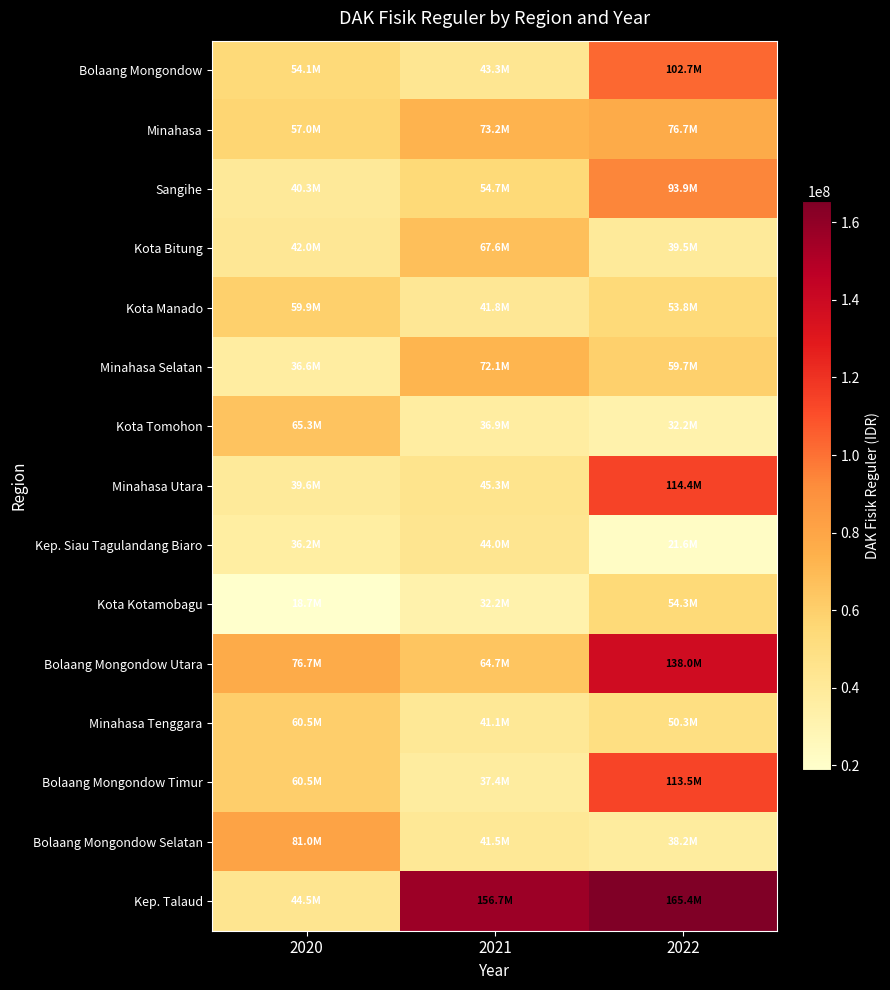

Reading left to right, transcribe all the data shown in this chart.

Bolaang Mongondow: 2020=54068934	2021=43296996	2022=102654898
Minahasa: 2020=56975581	2021=73162674	2022=76739162
Sangihe: 2020=40291879	2021=54738857	2022=93937848
Kota Bitung: 2020=41975259	2021=67648105	2022=39458934
Kota Manado: 2020=59908163	2021=41842589	2022=53782127
Minahasa Selatan: 2020=36595456	2021=72141822	2022=59661246
Kota Tomohon: 2020=65276548	2021=36880339	2022=32198516
Minahasa Utara: 2020=39590882	2021=45348836	2022=114378163
Kep. Siau Tagulandang Biaro: 2020=36178344	2021=43985338	2022=21598154
Kota Kotamobagu: 2020=18732676	2021=32192430	2022=54291947
Bolaang Mongondow Utara: 2020=76695537	2021=64741251	2022=138000090
Minahasa Tenggara: 2020=60532193	2021=41094917	2022=50250928
Bolaang Mongondow Timur: 2020=60542744	2021=37362287	2022=113514369
Bolaang Mongondow Selatan: 2020=81005484	2021=41460978	2022=38151940
Kep. Talaud: 2020=44469699	2021=156710037	2022=165438893